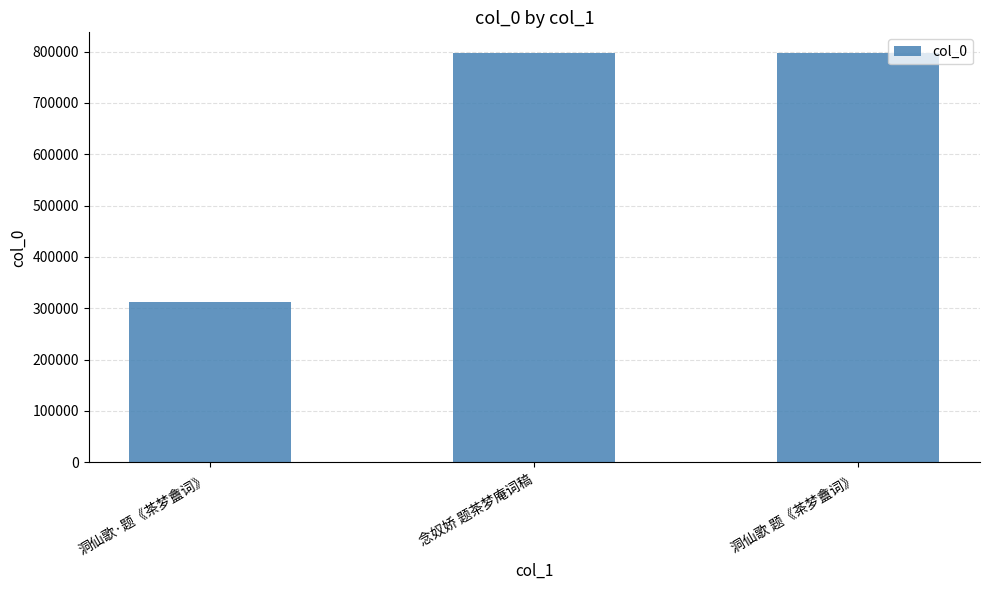

At which category does the chart reach its minimum across all series?

洞仙歌·题《茶梦盦词》